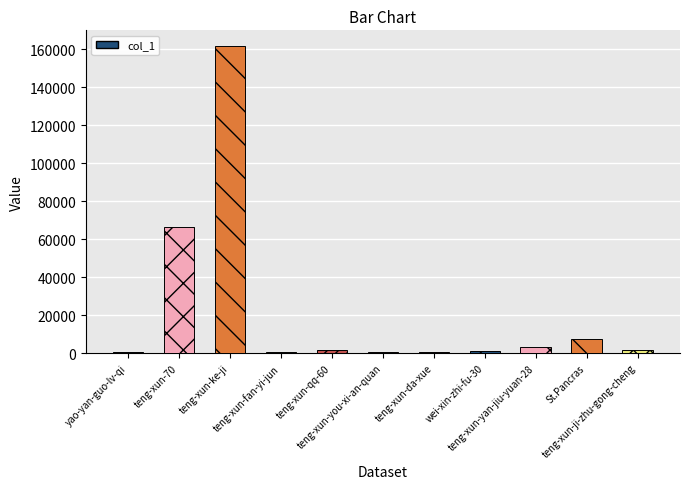

What is the sum of all values?

244724